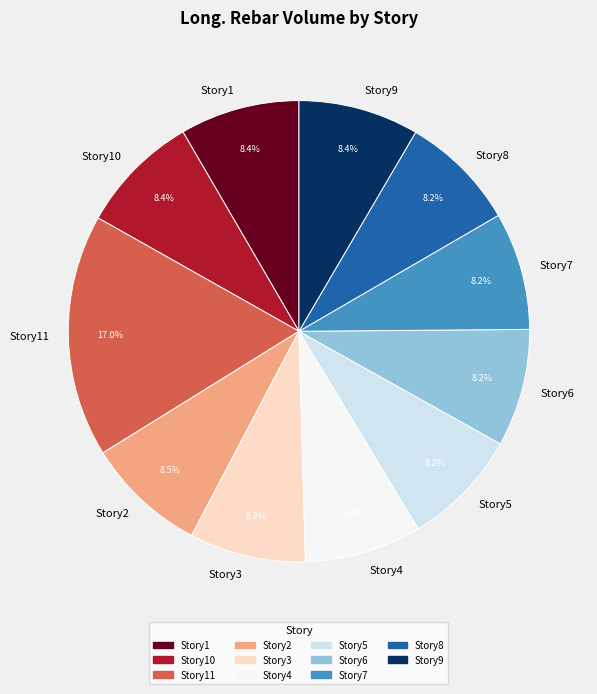

Which has a higher value, Story1 or Story11?

Story11